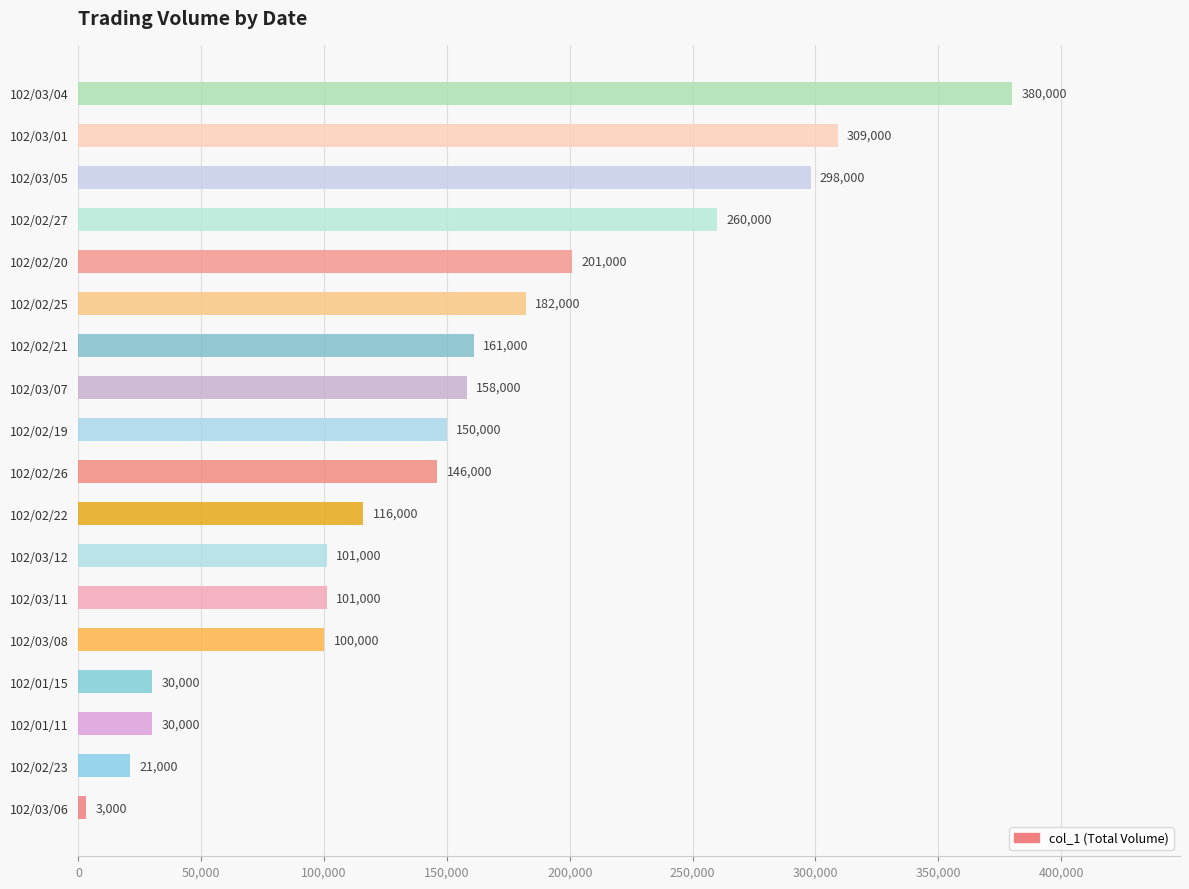

The chart shows a value of 274419 at 102/03/07. True or false?

False